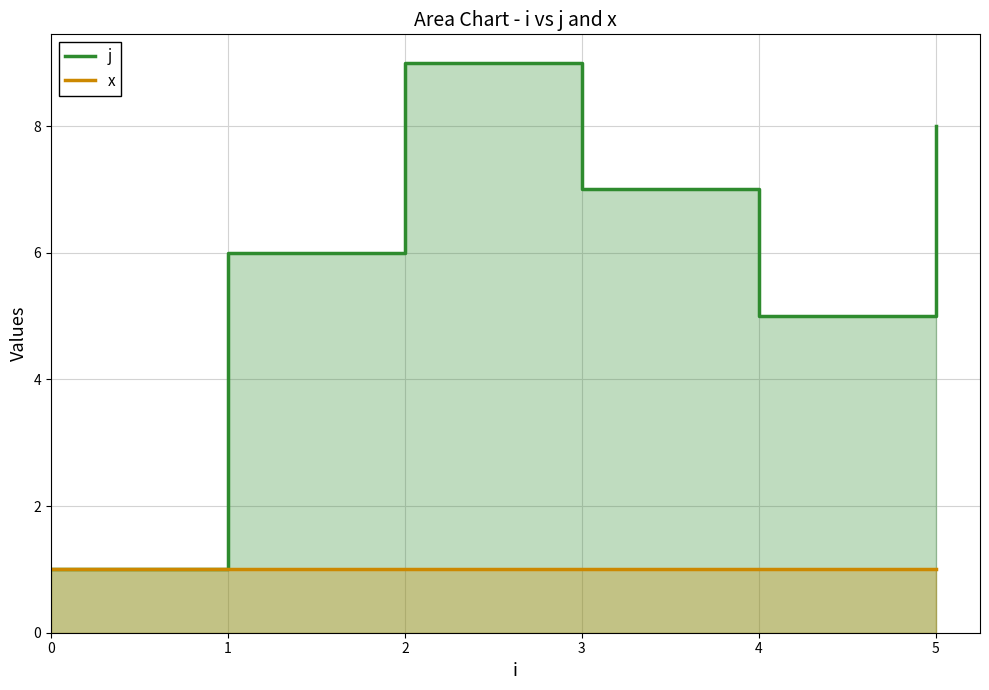

What is the value of the j point at the 4th from the left?

7